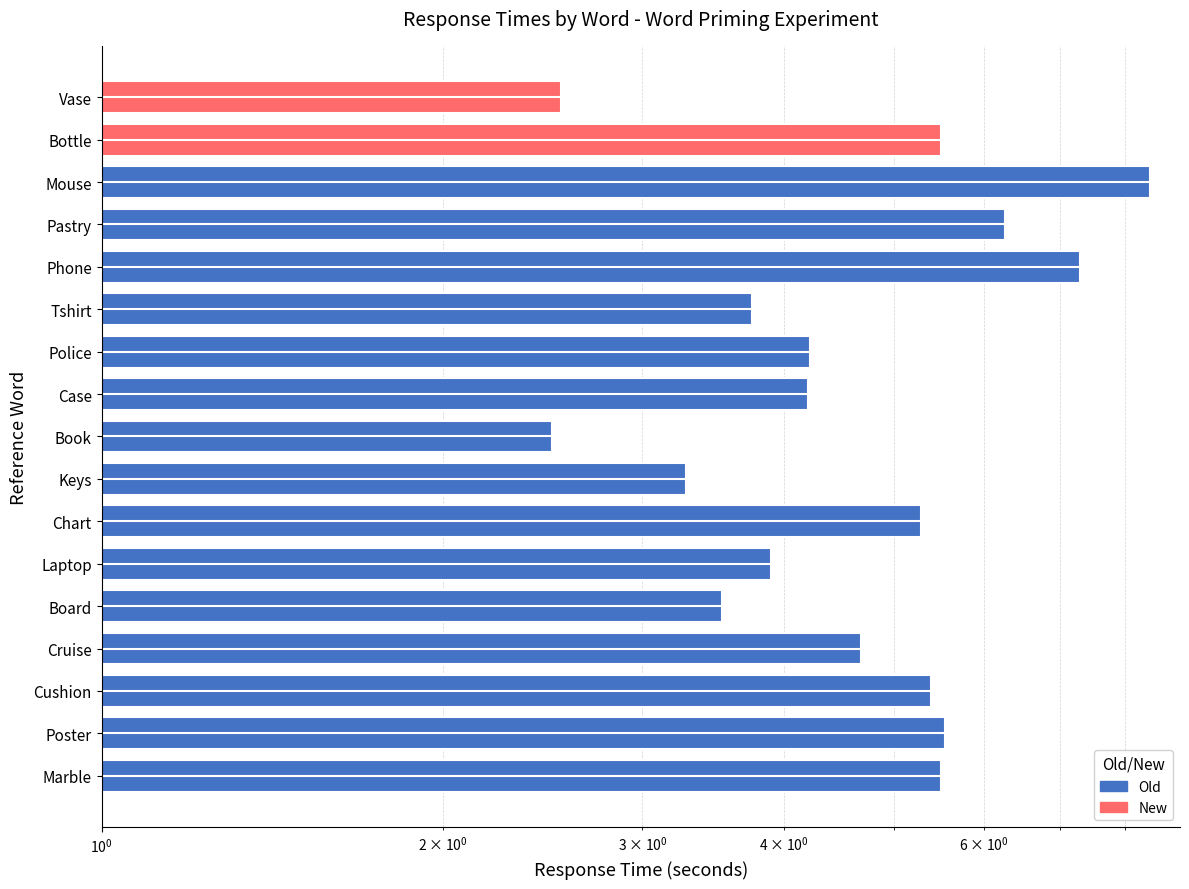

At which label does the data first exceed 4?

Marble